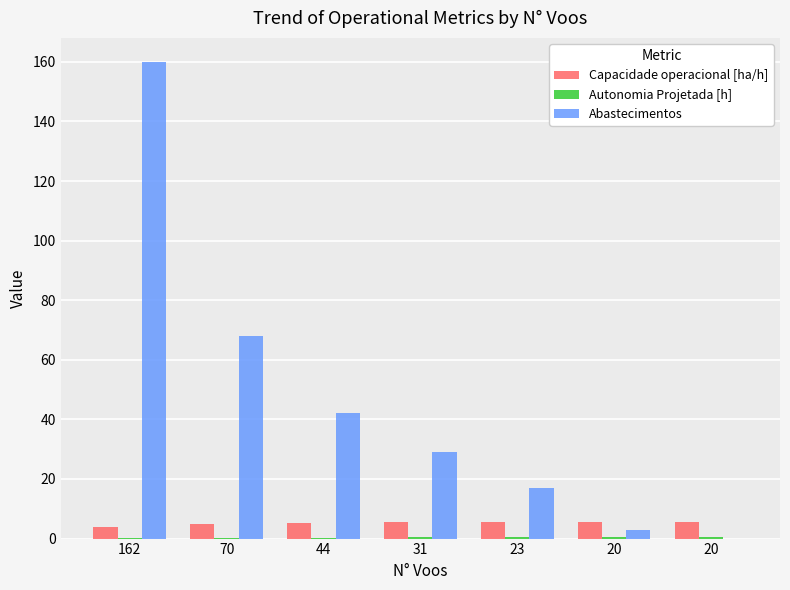

What is the maximum value shown in the chart?

160.0